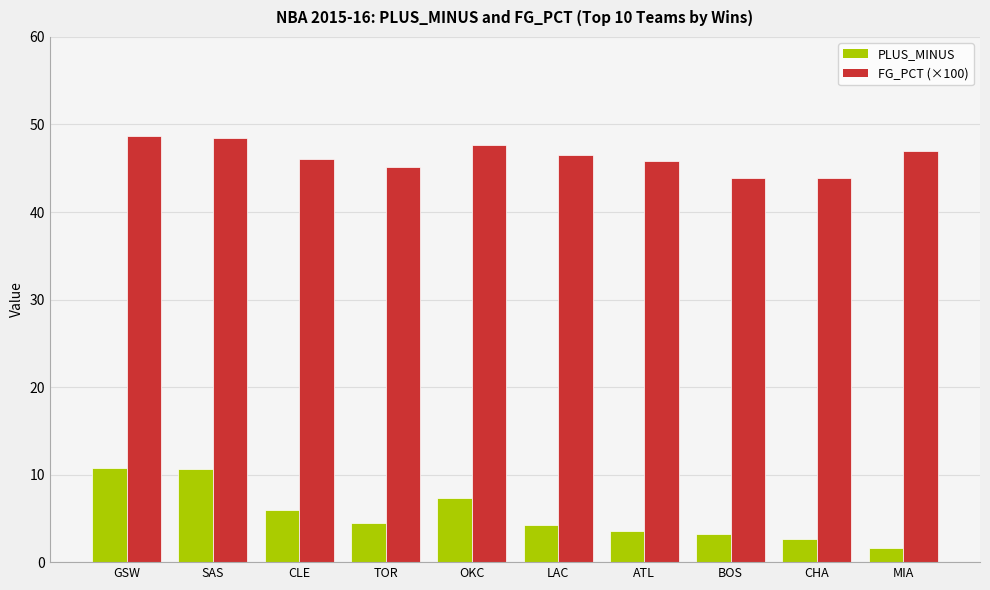

What is the value of the FG_PCT (×100) bar at the 1st from the left?

48.7